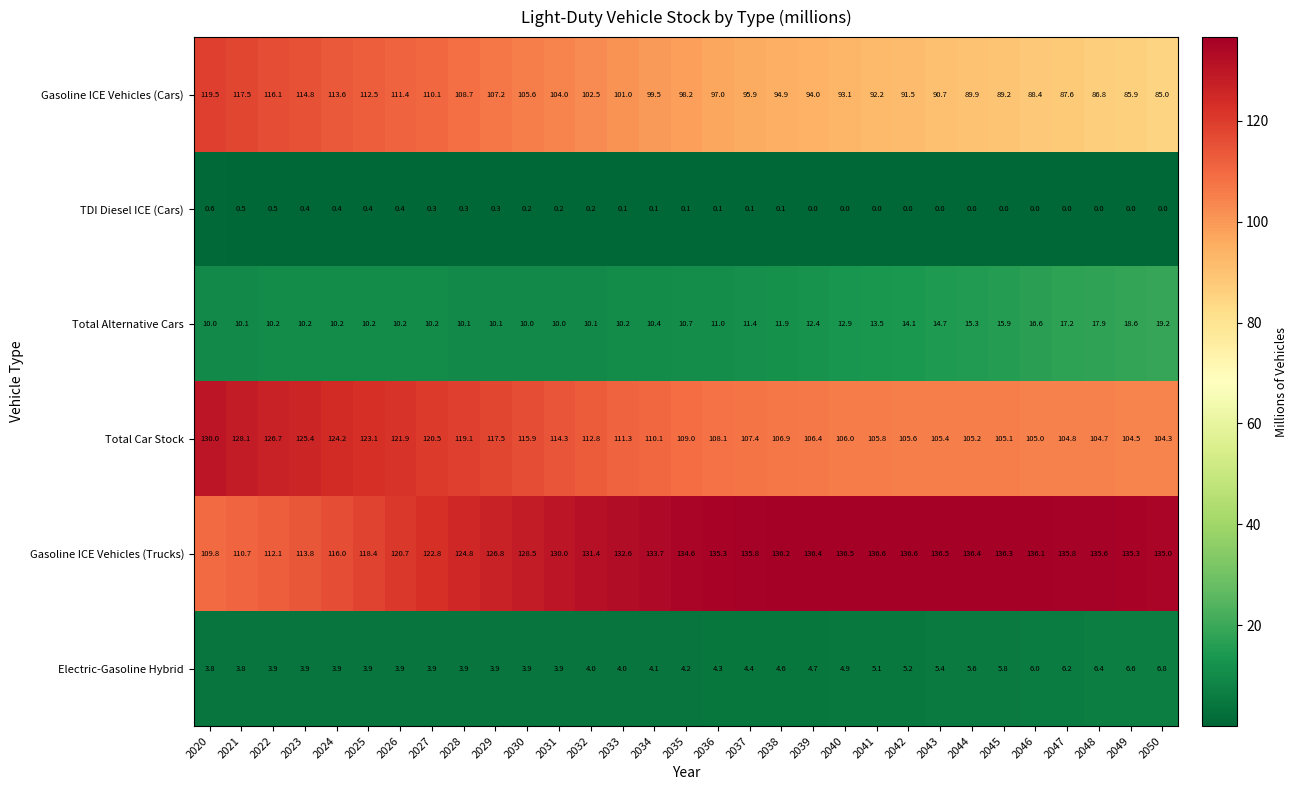

What is the approximate value of Gasoline ICE Vehicles (Cars) at 2024?

113.6